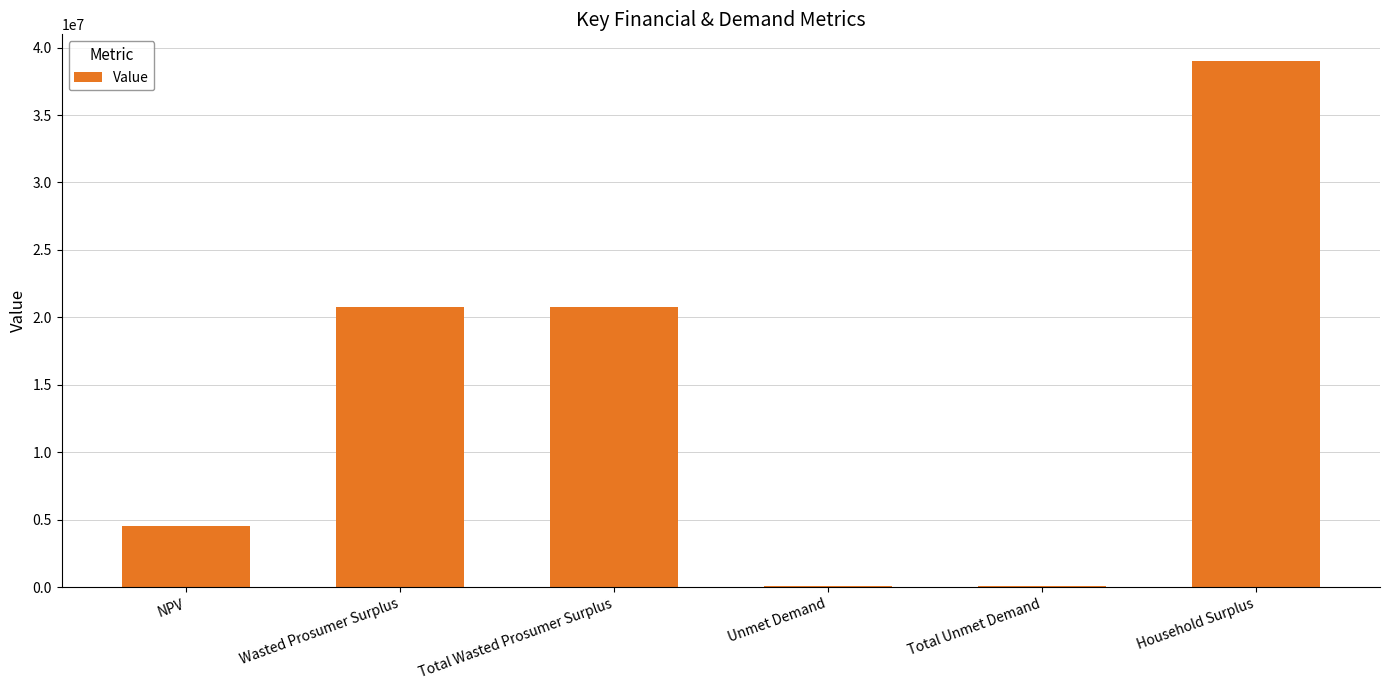

At which label does the data first exceed 20756755?

Wasted Prosumer Surplus